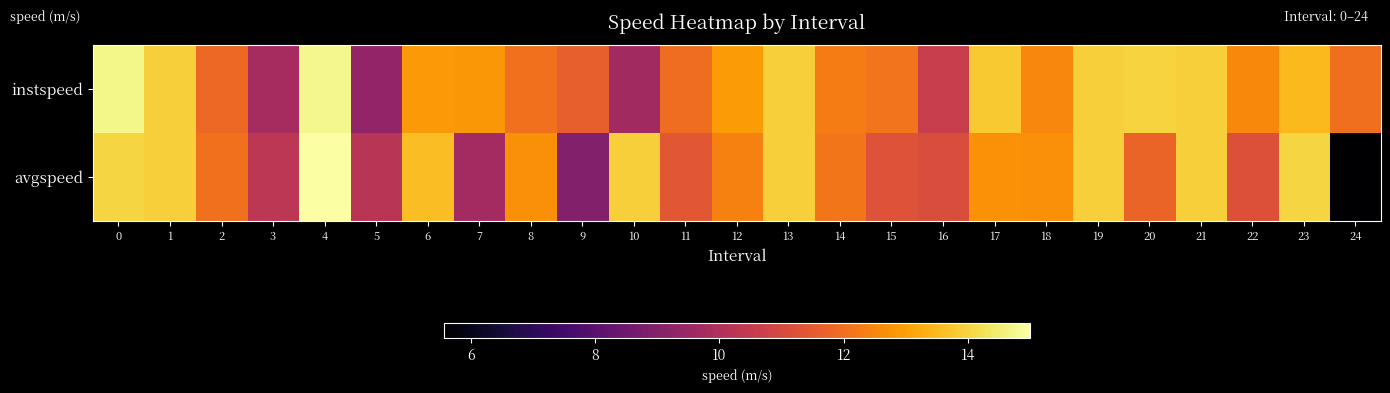

Which series changed the most between 6 and 7?

avgspeed